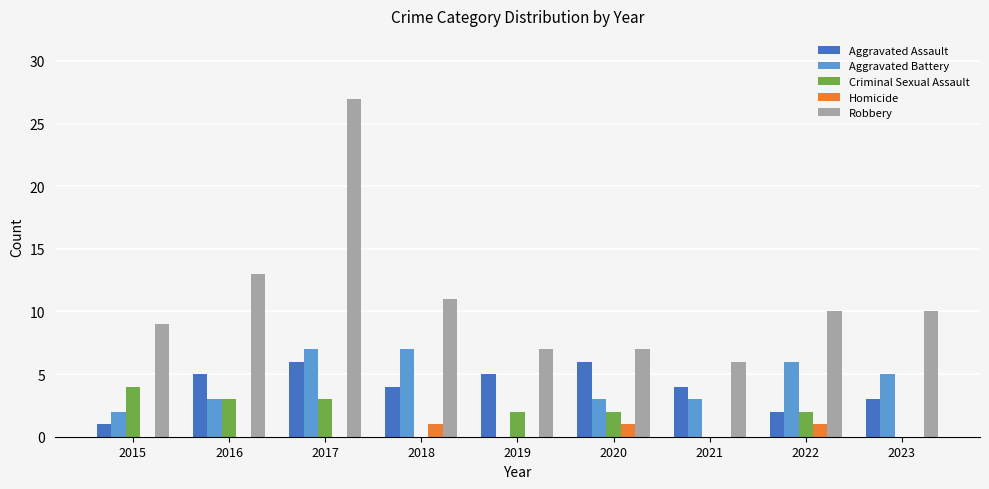

Is it true that Aggravated Battery equals 6 at 2022?

True